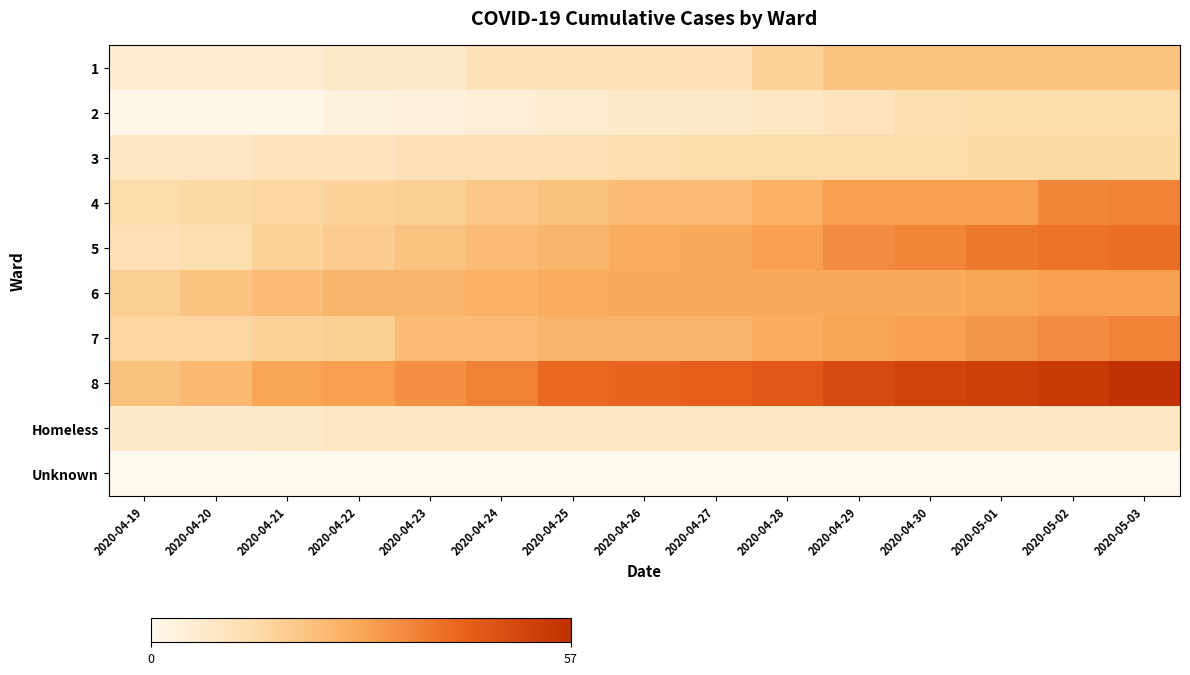

How many categories are shown in the chart?

15